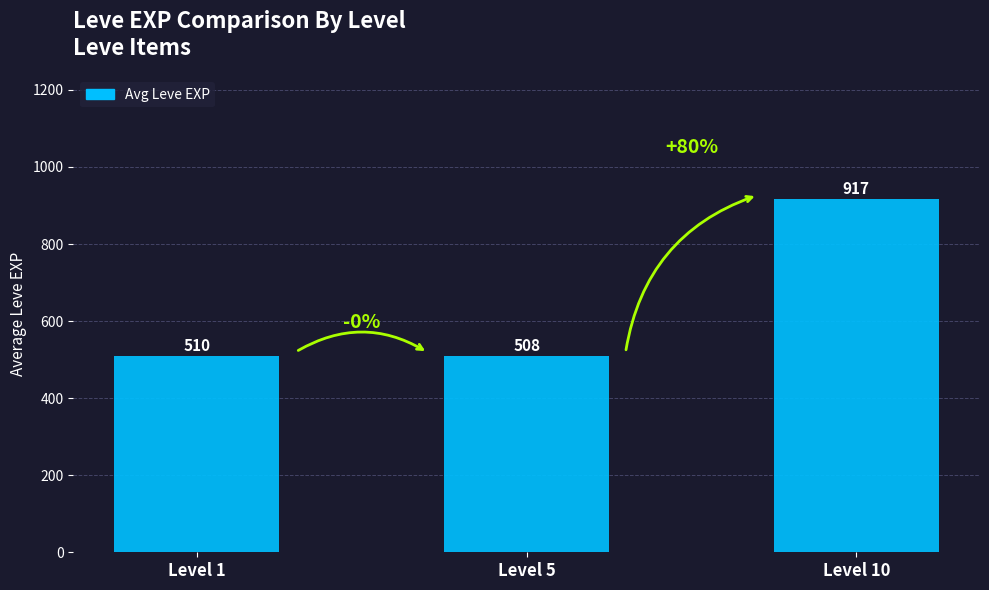

What is the sum of the values at Level 1 and Level 10?

1426.8